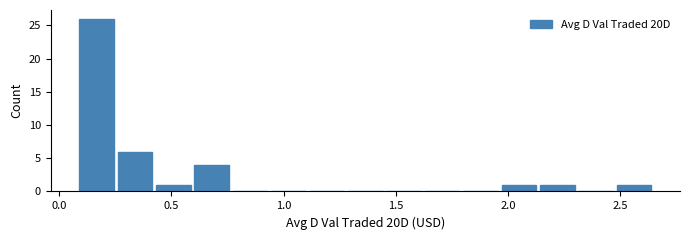

Read against the x-axis, roughly where is the centre of the tallest bar?

0.15